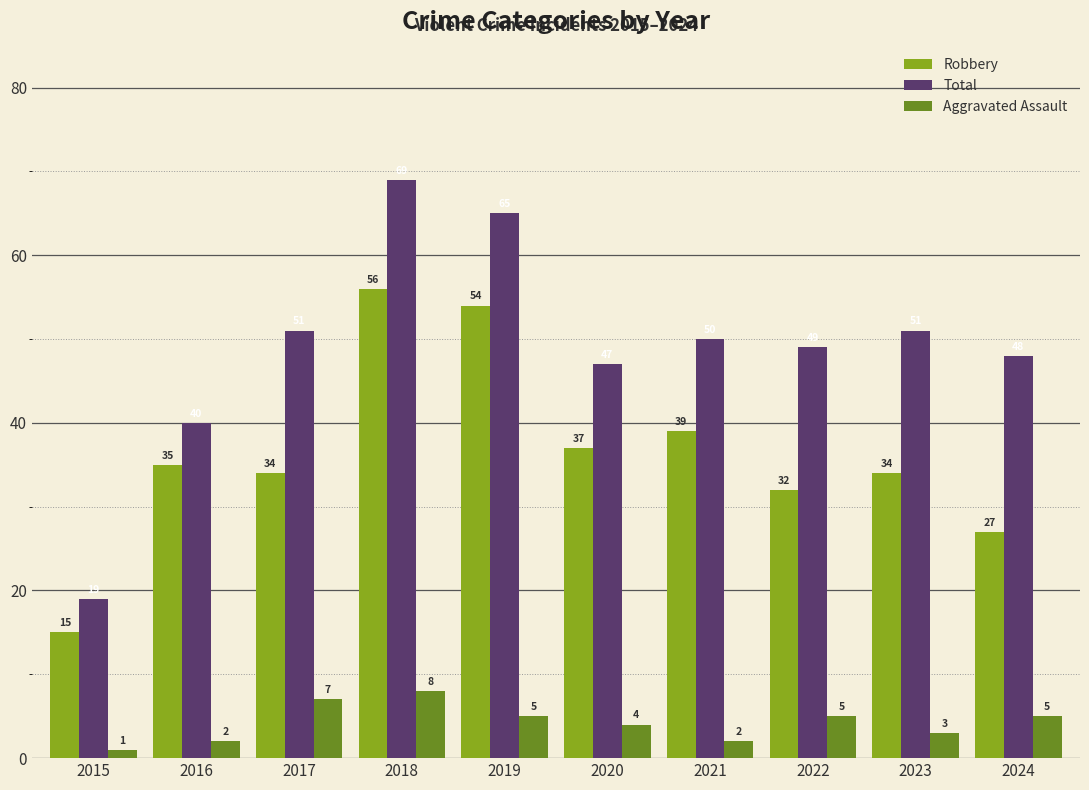

What is the lowest value of the Aggravated Assault series?

1